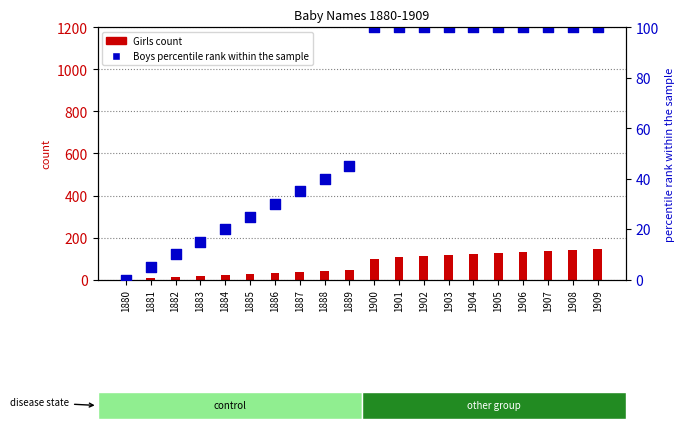

At which category is the sum across all series the highest?

1909